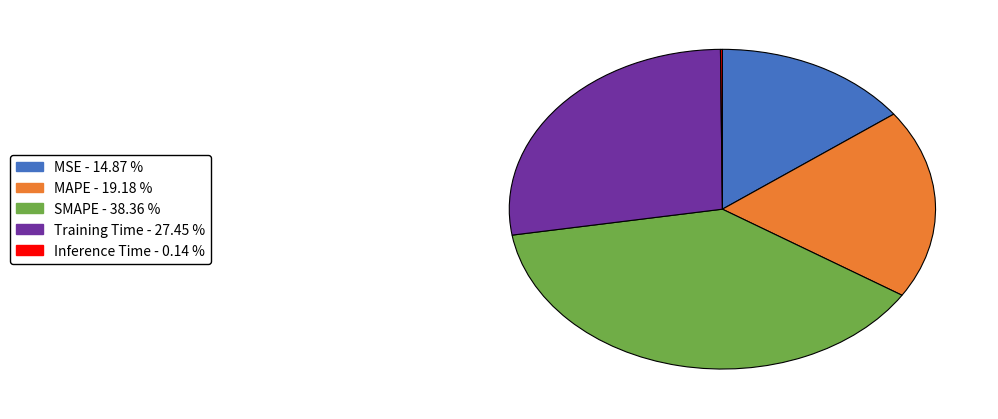

Is it true that Training Time is 41% of the pie?

False